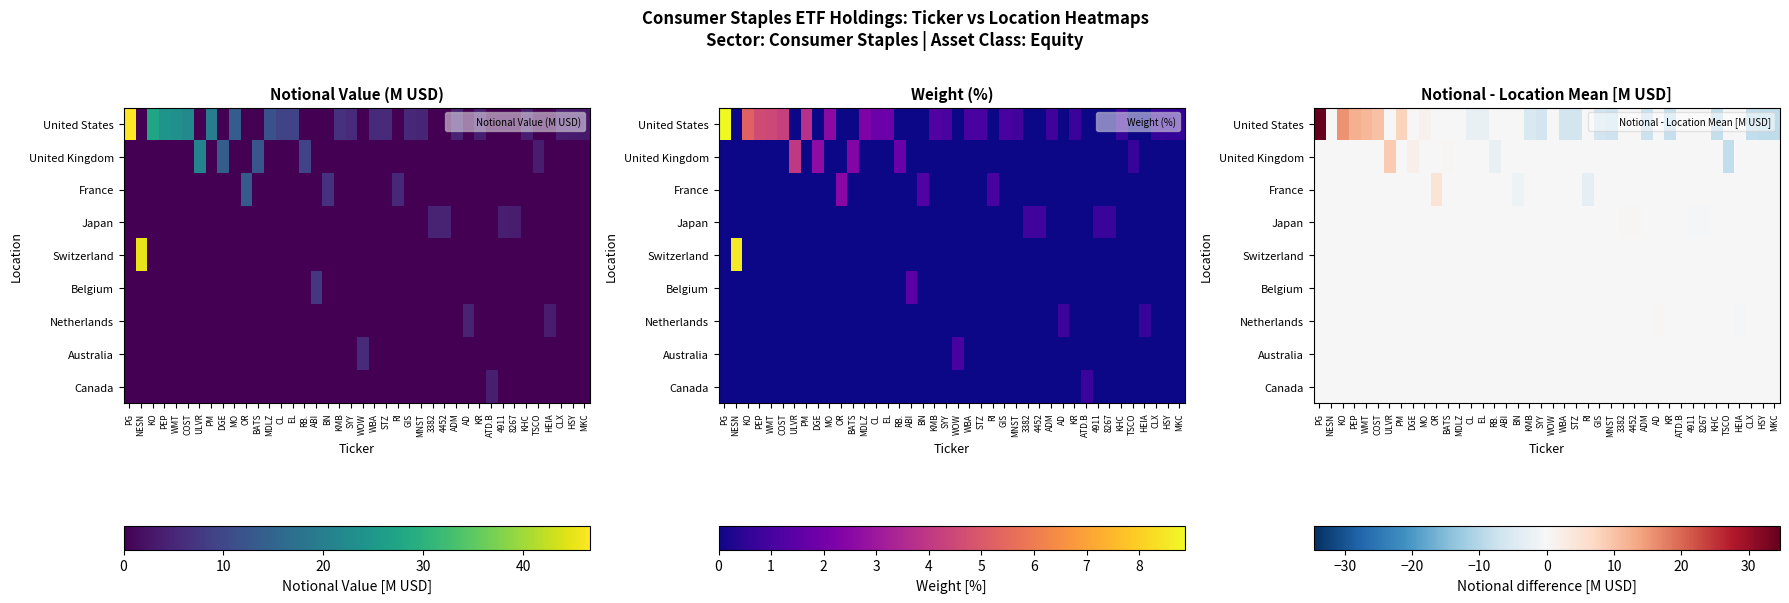

The Belgium series shows 0.0 at OR. True or false?

True